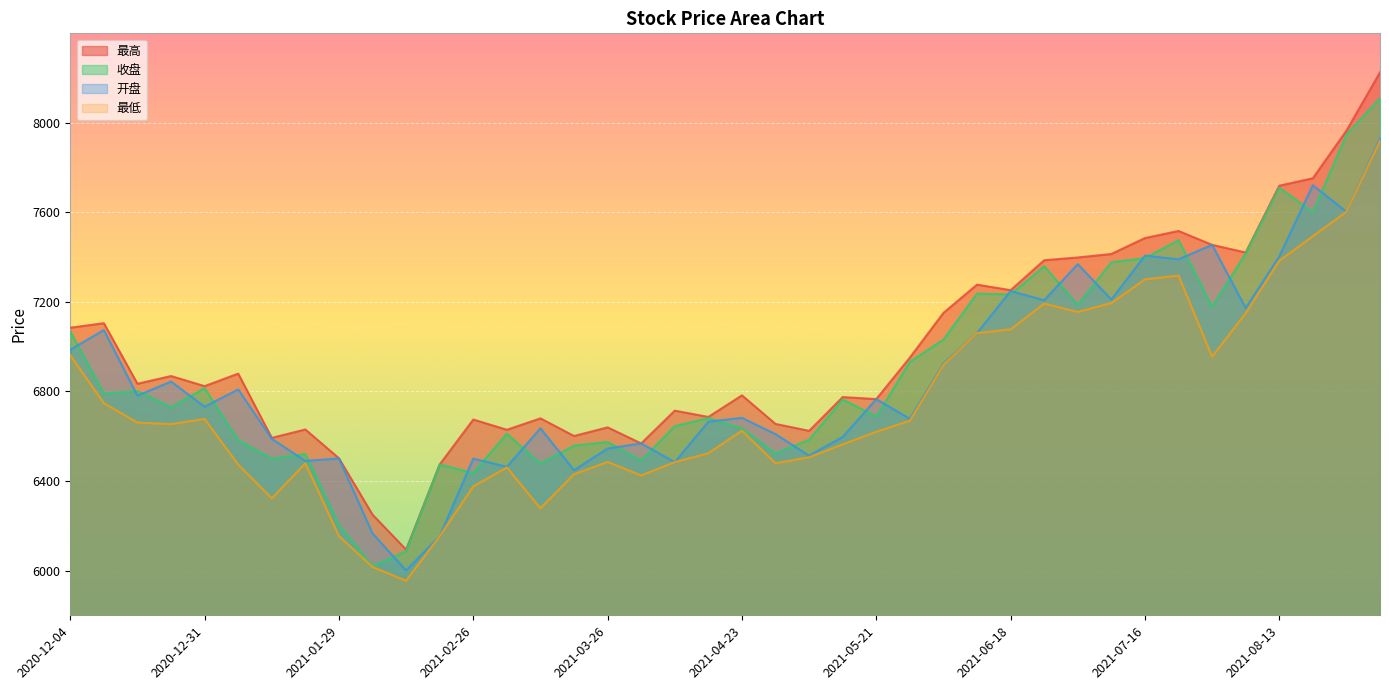

What position from the left is 2021-09-03?

40